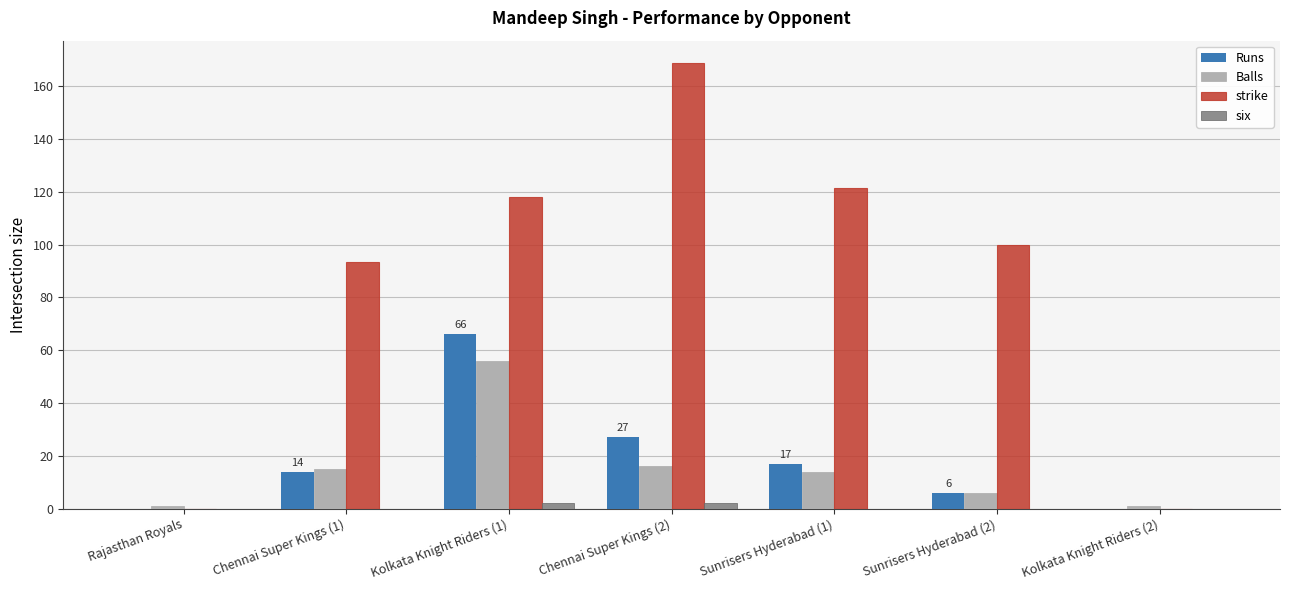

Are the bars horizontal?

No